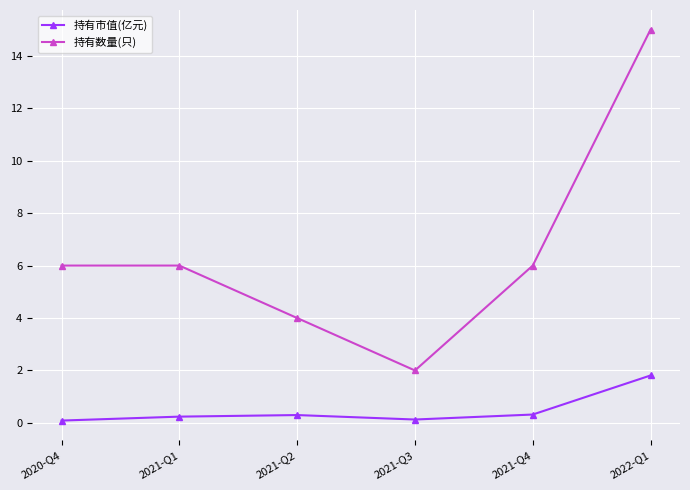

True or false: 持有数量(只) and 持有市值(亿元) intersect in this chart.

False